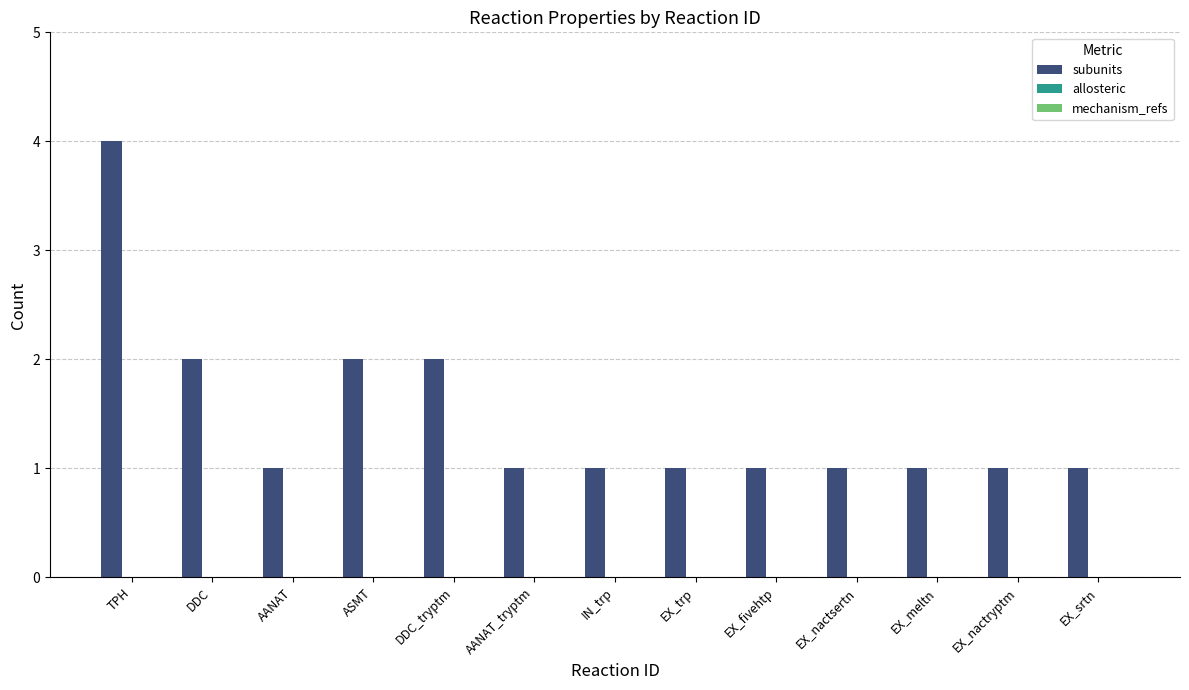

What position from the right is ASMT?

10